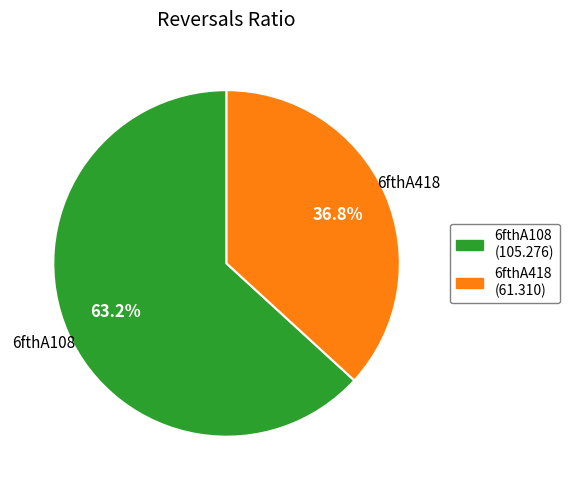

To the nearest percent, what percentage of the pie is 6fthA418?

37%